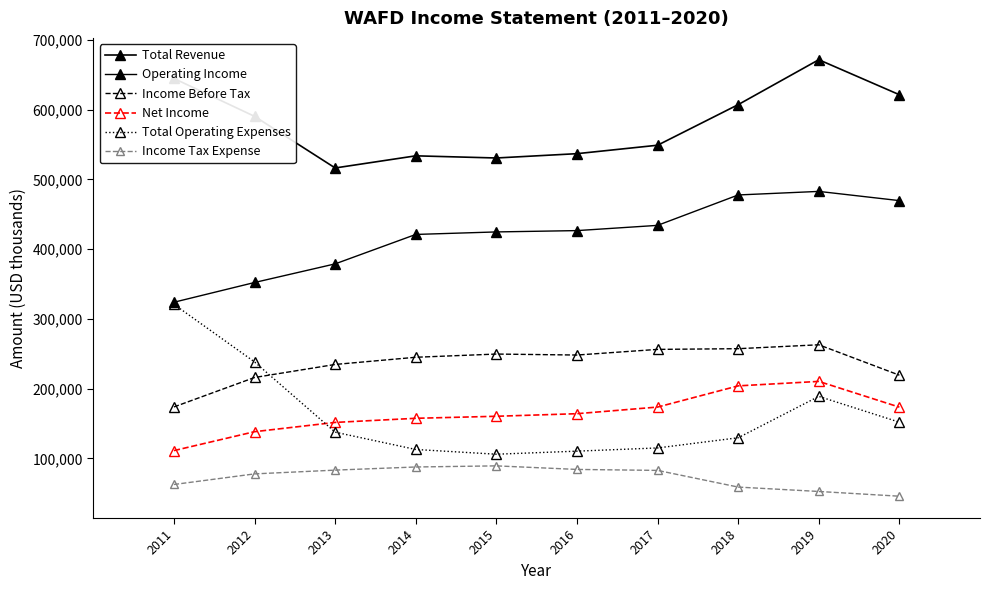

How many series are shown in this chart?

6